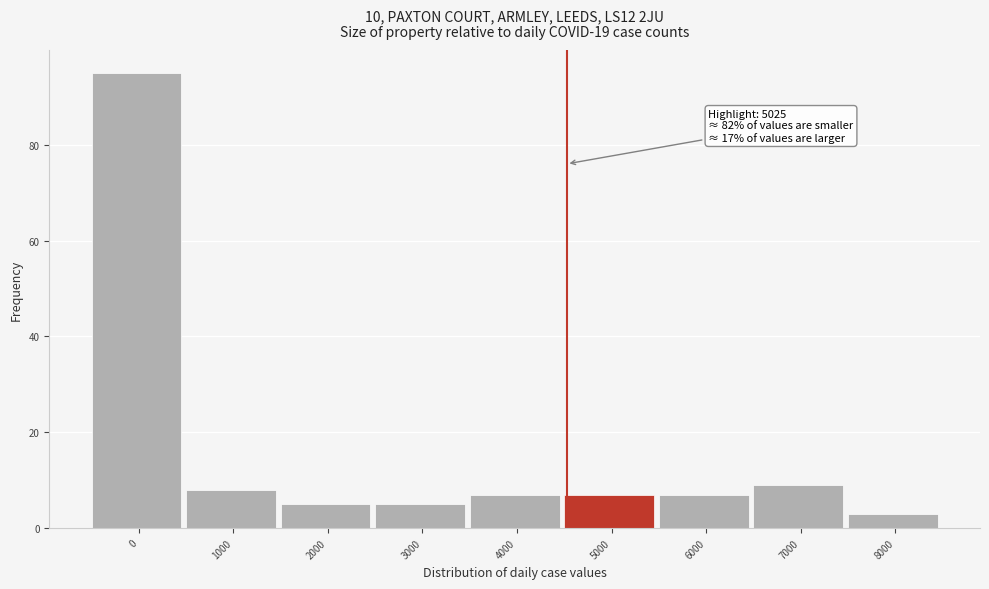

Reading left to right, list all the values displayed in this chart.

0=95	1000=8	2000=5	3000=5	4000=7	5000=7	6000=7	7000=9	8000=3